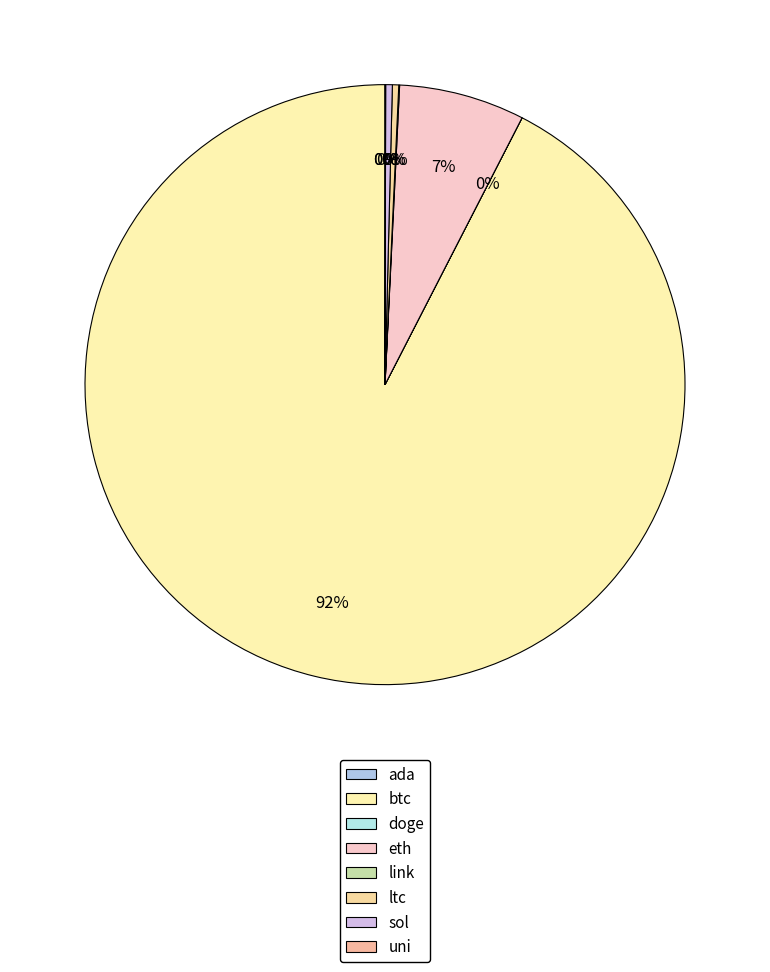

Count the number of slices in the pie.

8